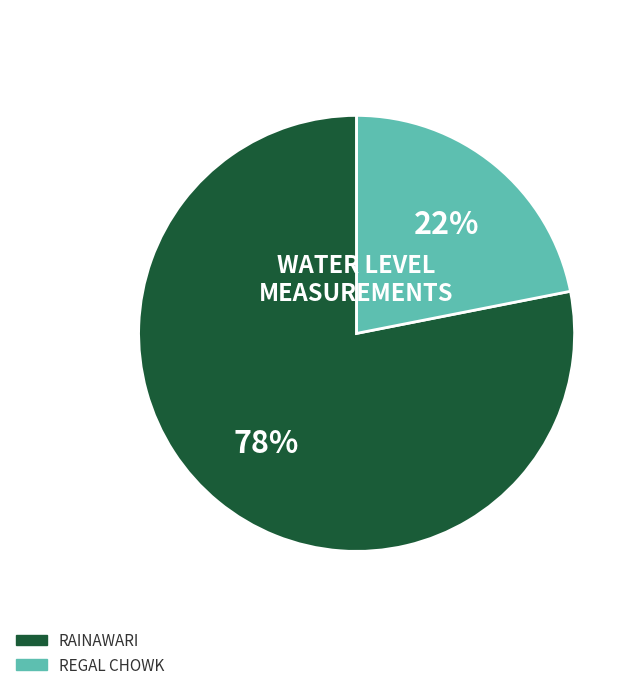

To the nearest percent, what portion does REGAL CHOWK represent?

22%